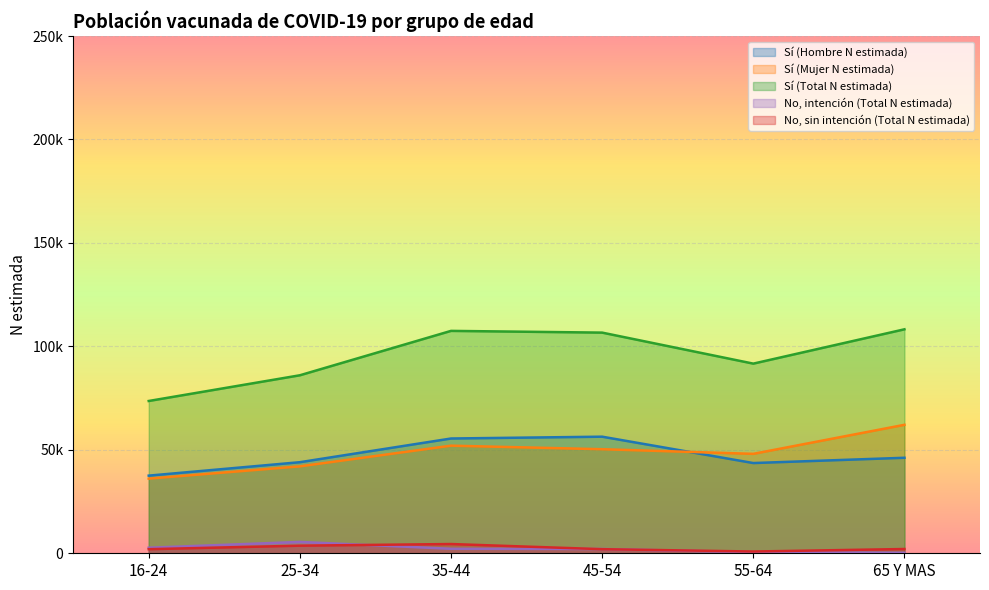

Is it true that No, intención (Total N estimada) equals 253 at 65 Y MAS?

True